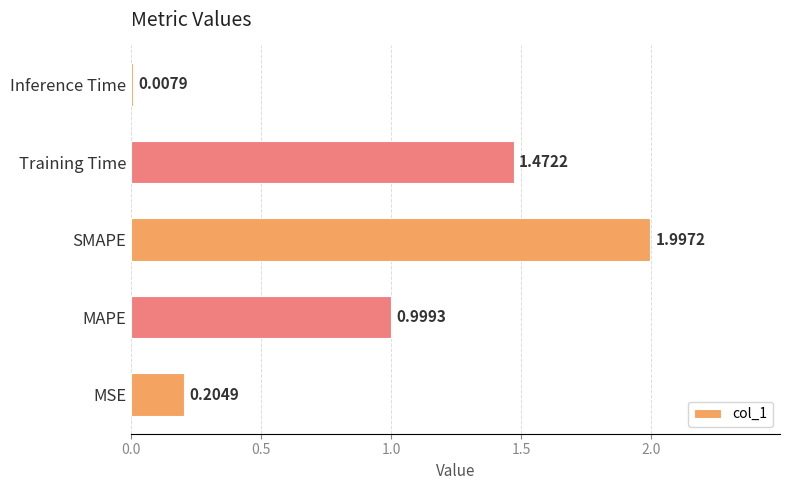

At which category does the chart reach its peak across all series?

SMAPE